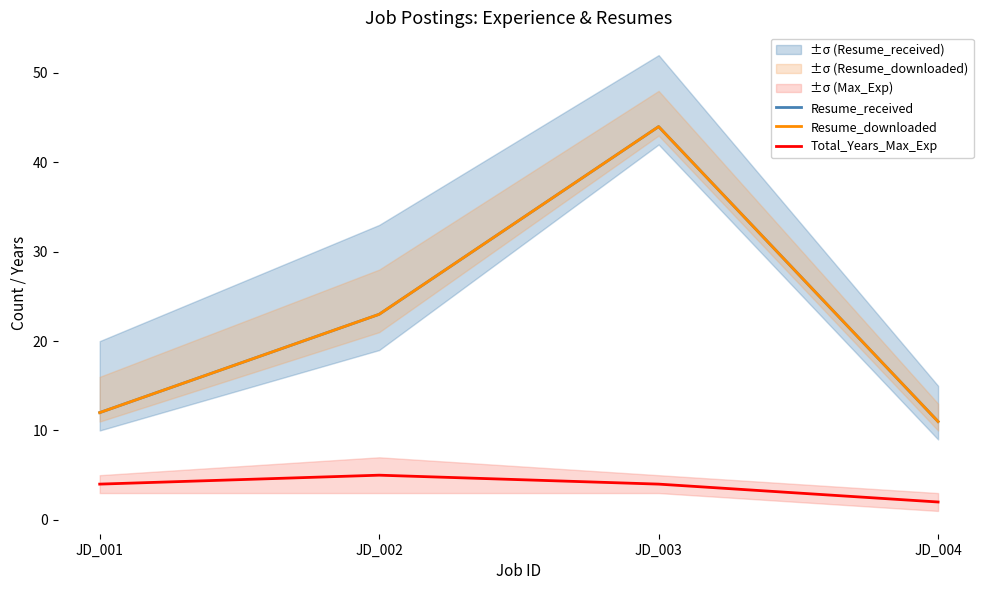

List the series in order of their peak value, lowest first.

Total_Years_Max_Exp, Resume_received, Resume_downloaded